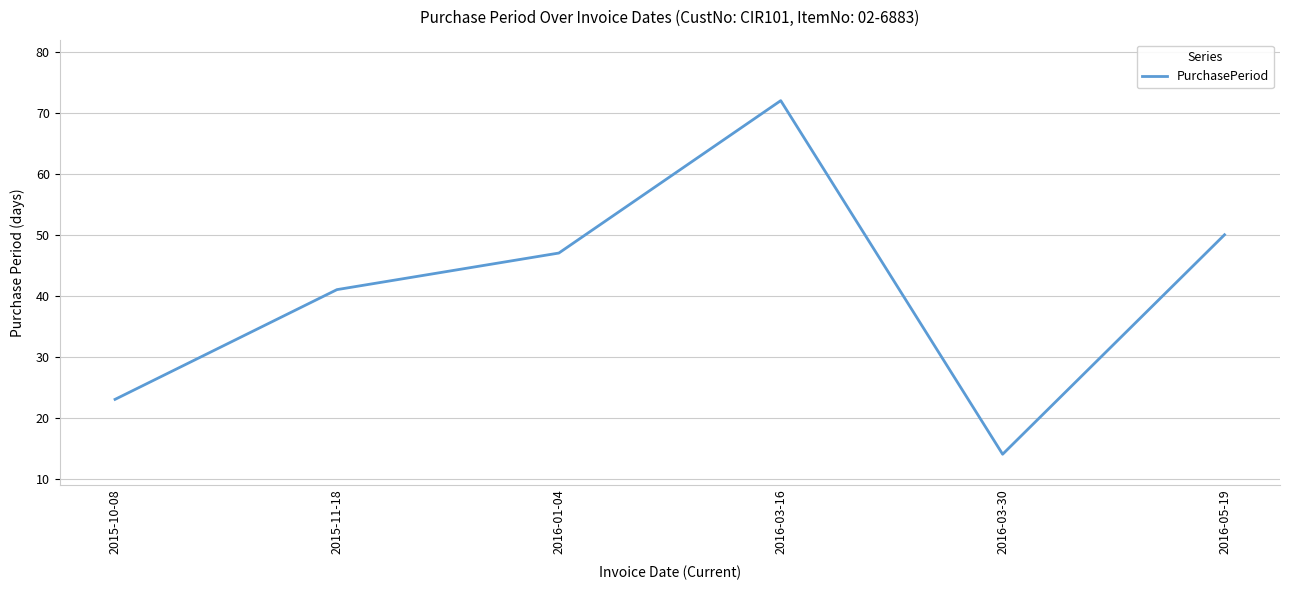

Where is the first local maximum?

2016-03-16